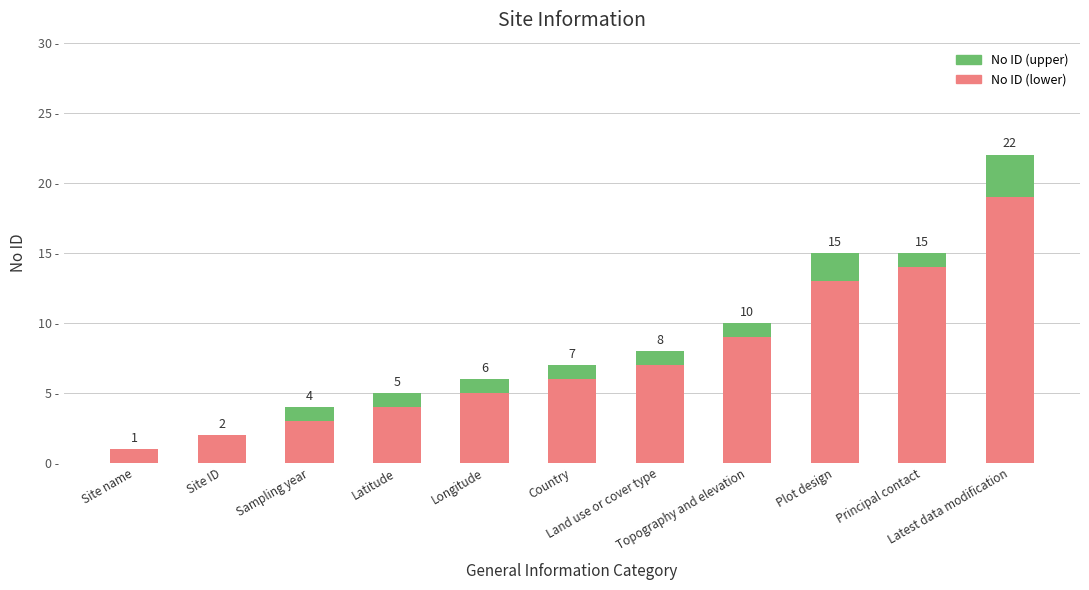

Are the bars horizontal?

No